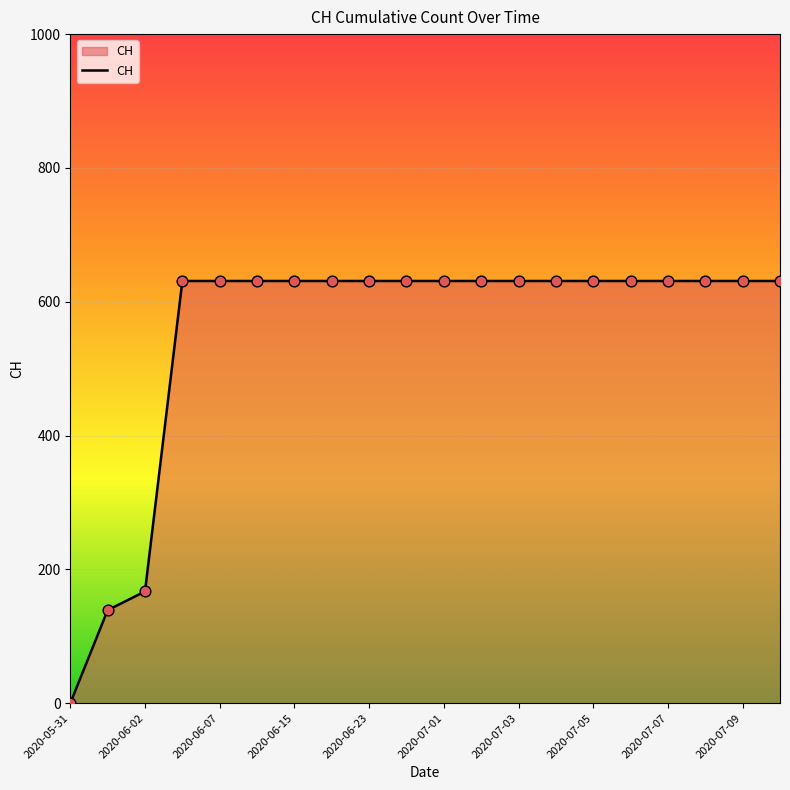

What is the greatest value displayed?

631